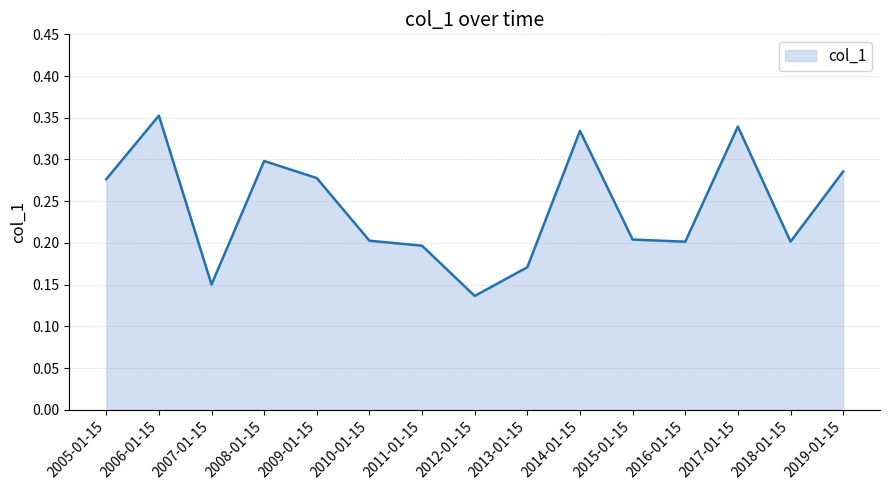

What position from the left is 2009-01-15?

5